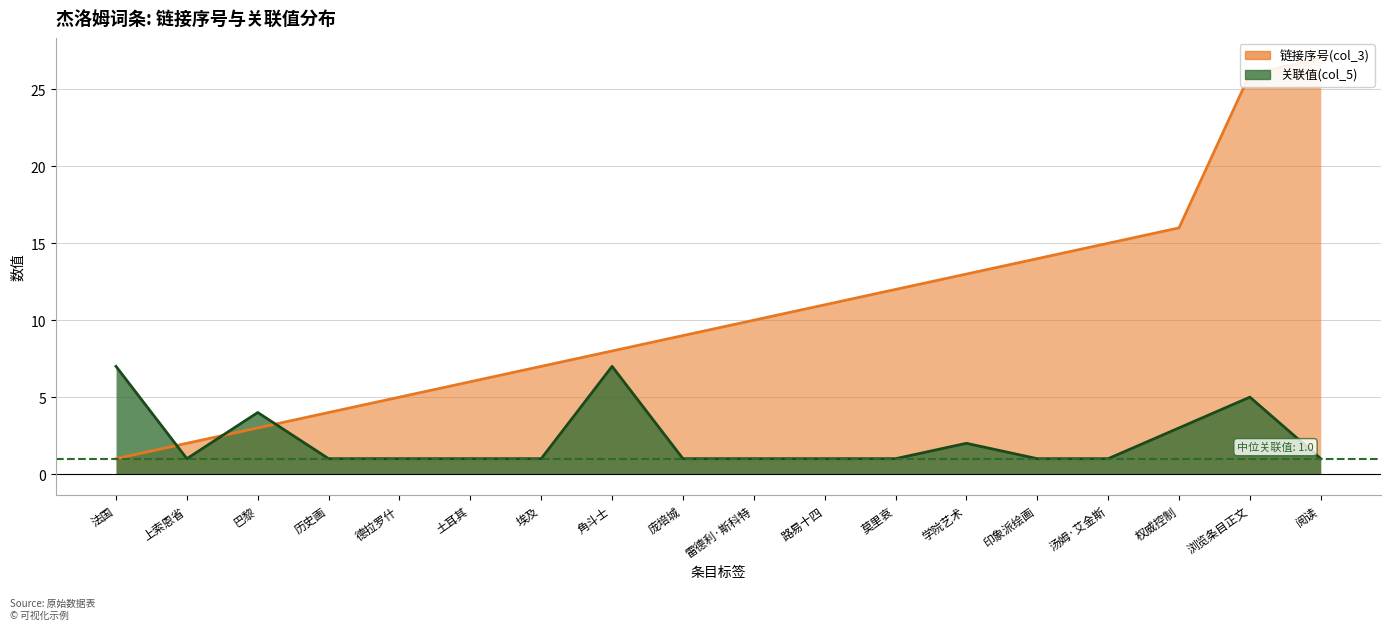

Count the number of categories in the chart.

18